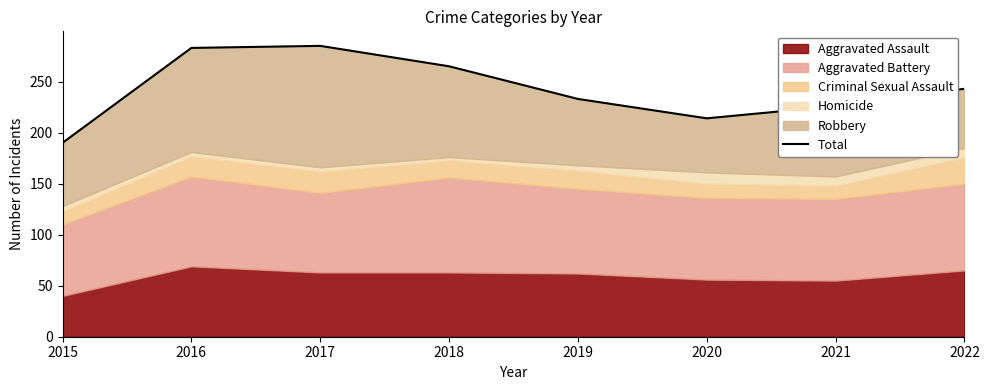

How many interior local valleys (lower than both neighbors) does the data have?

1